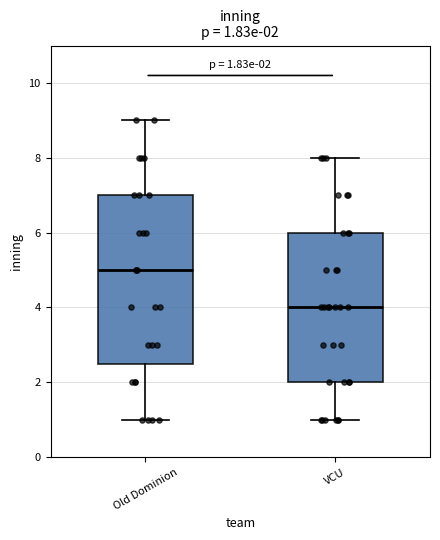

Which box has the highest median line?

Old Dominion